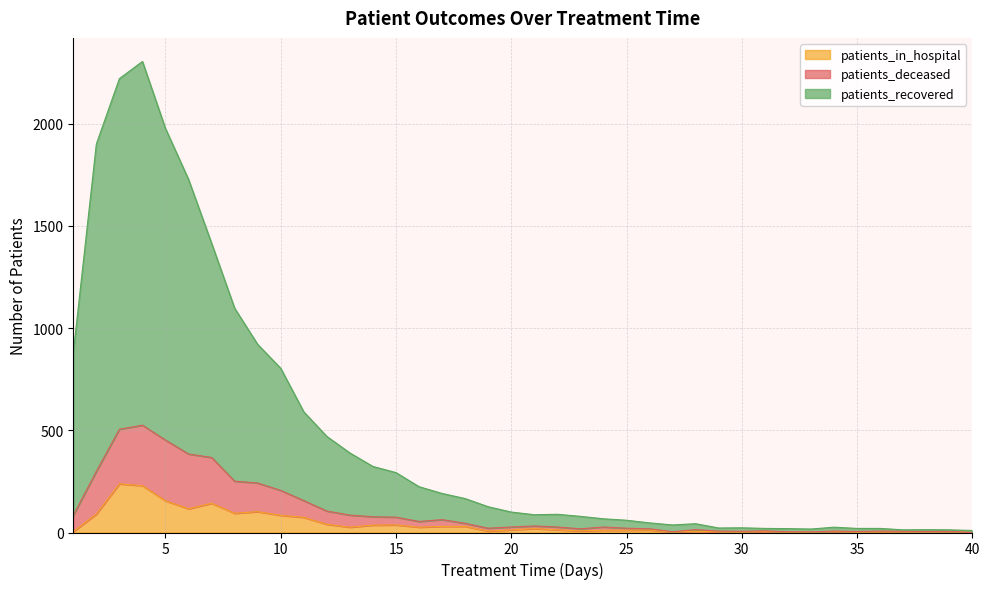

Is it true that patients_deceased equals 3 at 36?

False